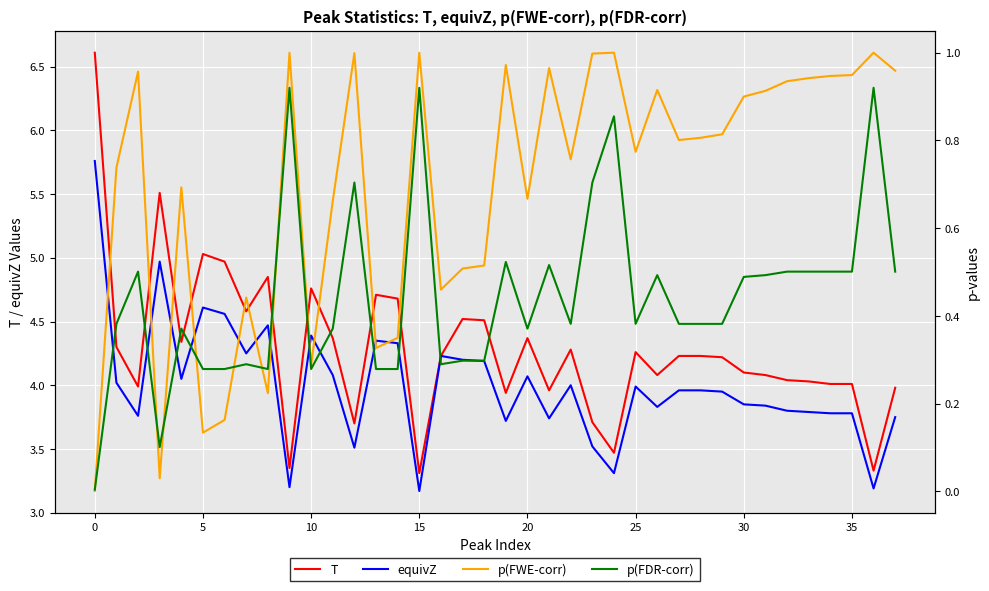

What is the lowest value of the T series?

3.3